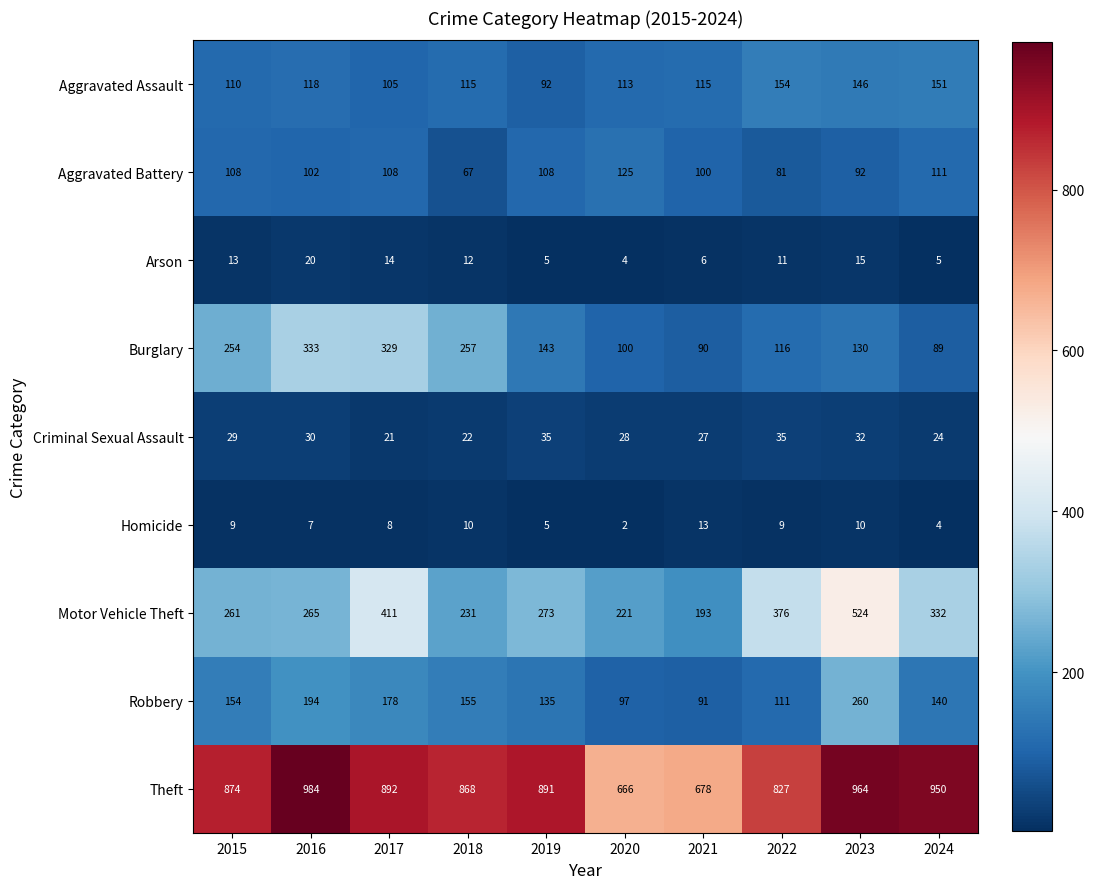

Count the number of categories in the chart.

10